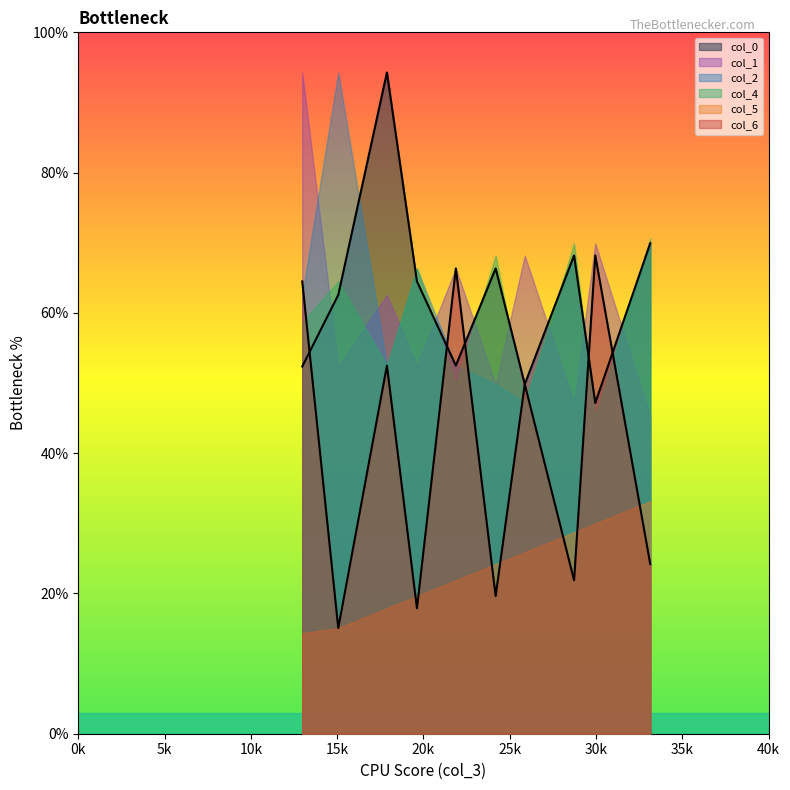

Count the number of categories in the chart.

10